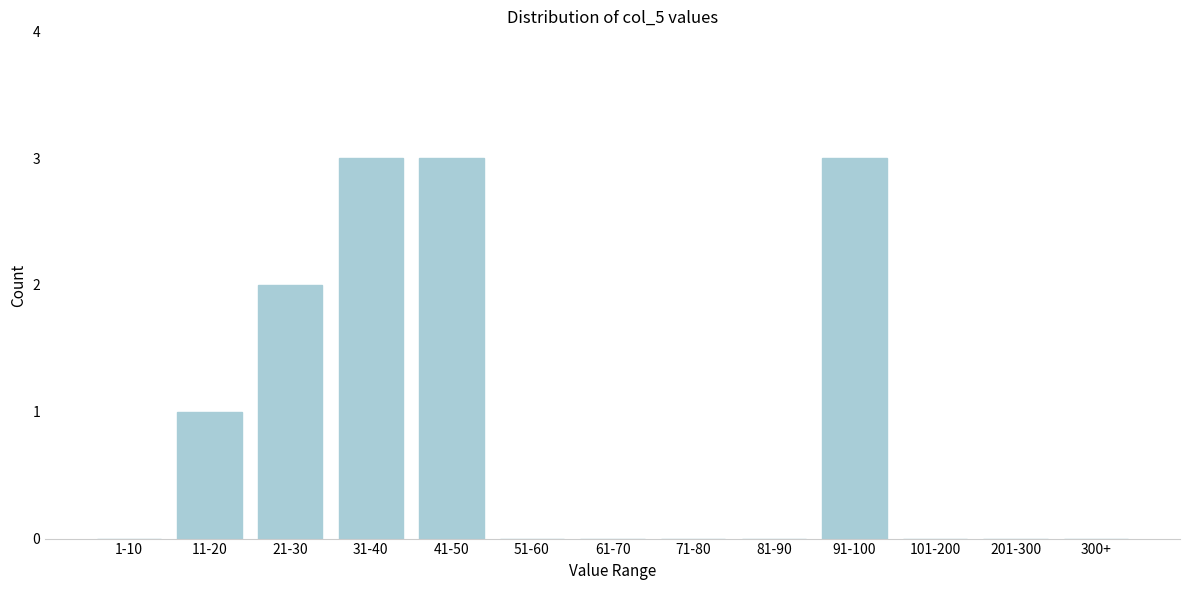

Reading right to left, what are all the values shown in this chart?

300+=0	201-300=0	101-200=0	91-100=3	81-90=0	71-80=0	61-70=0	51-60=0	41-50=3	31-40=3	21-30=2	11-20=1	1-10=0